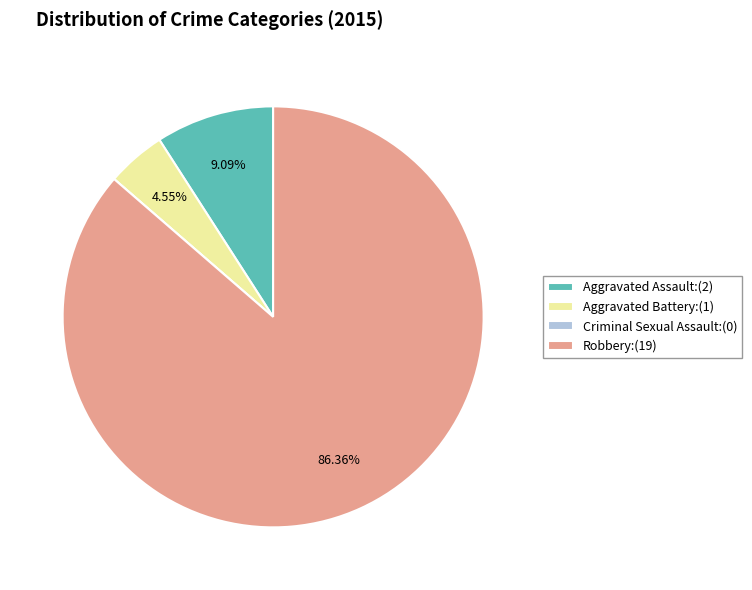

Does any single category account for the majority?

Yes